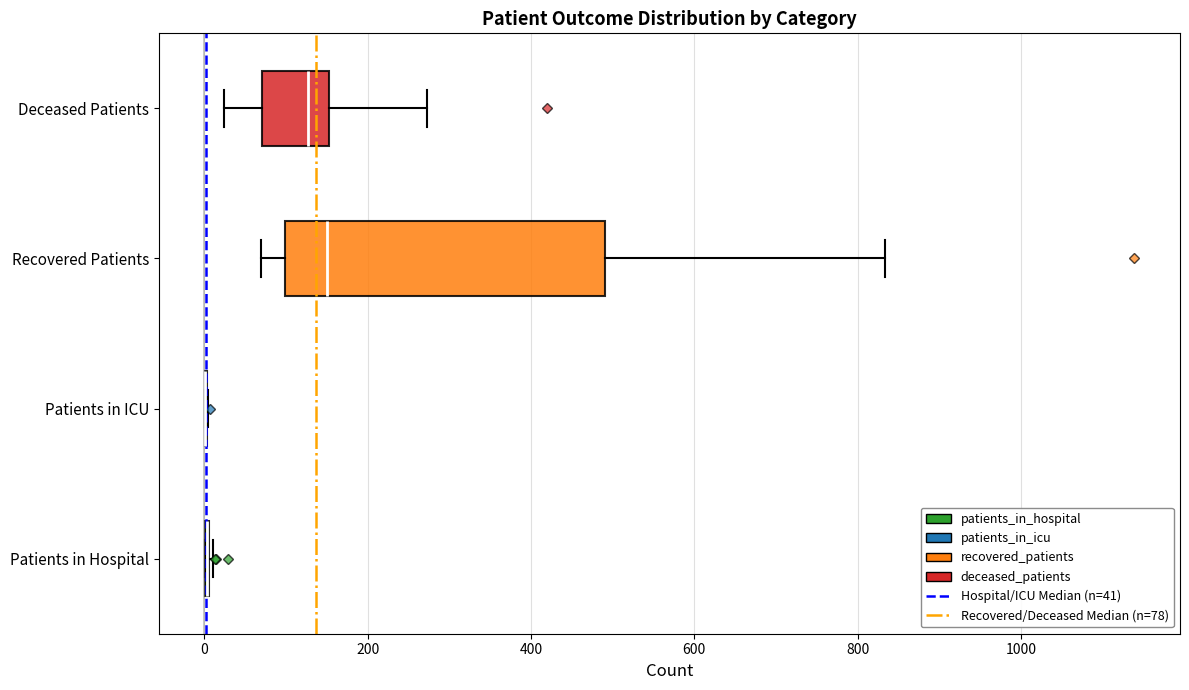

Which box is the widest, from its left edge to its right edge?

Recovered Patients